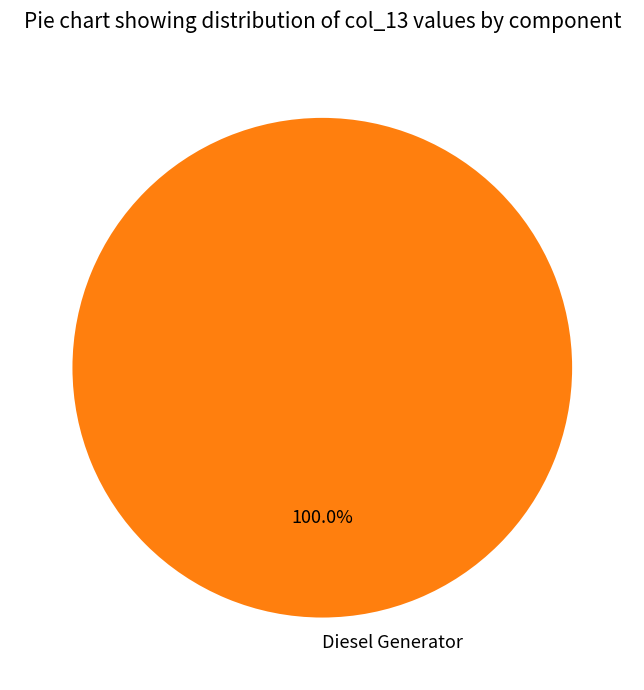

Is there any slice that represents more than half of the pie?

Yes